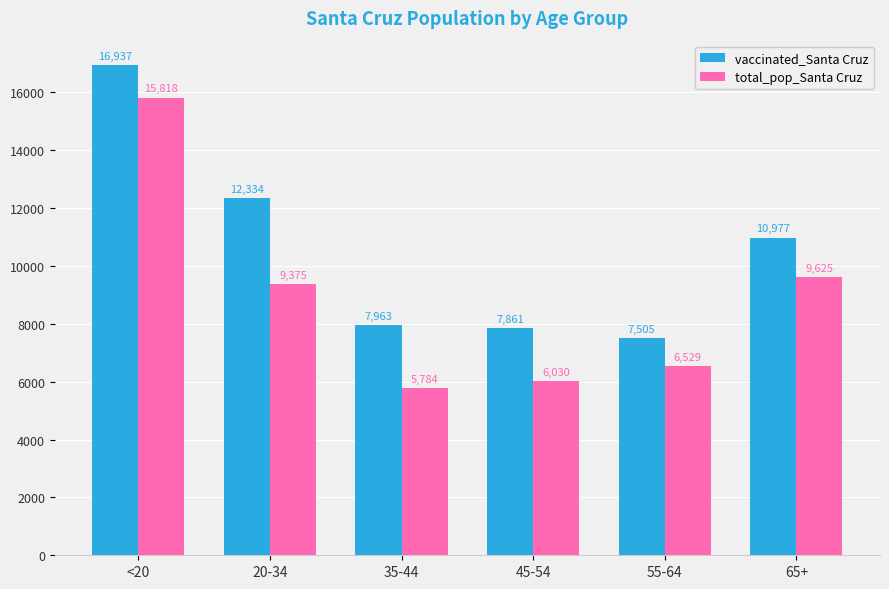

What is the difference between the vaccinated_Santa Cruz values at 20-34 and 35-44?

4371